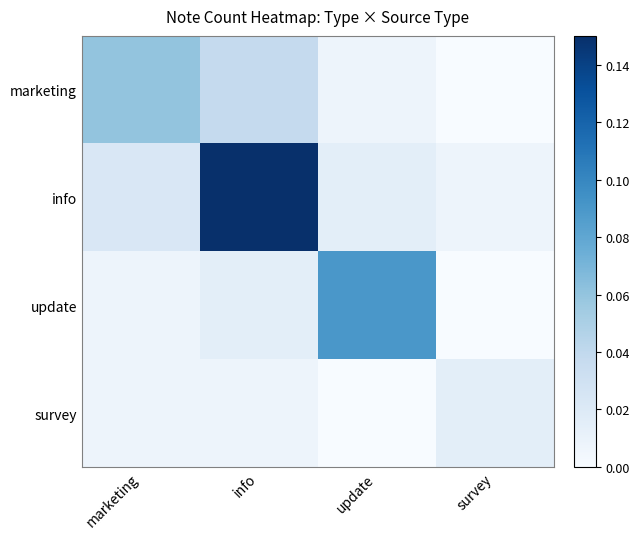

Reading right to left, what are all the values shown in this chart?

marketing: survey=0.0	update=0.0	info=0.0	marketing=0.1
info: survey=0.0	update=0.0	info=0.1	marketing=0.0
update: survey=0.0	update=0.1	info=0.0	marketing=0.0
survey: survey=0.0	update=0.0	info=0.0	marketing=0.0